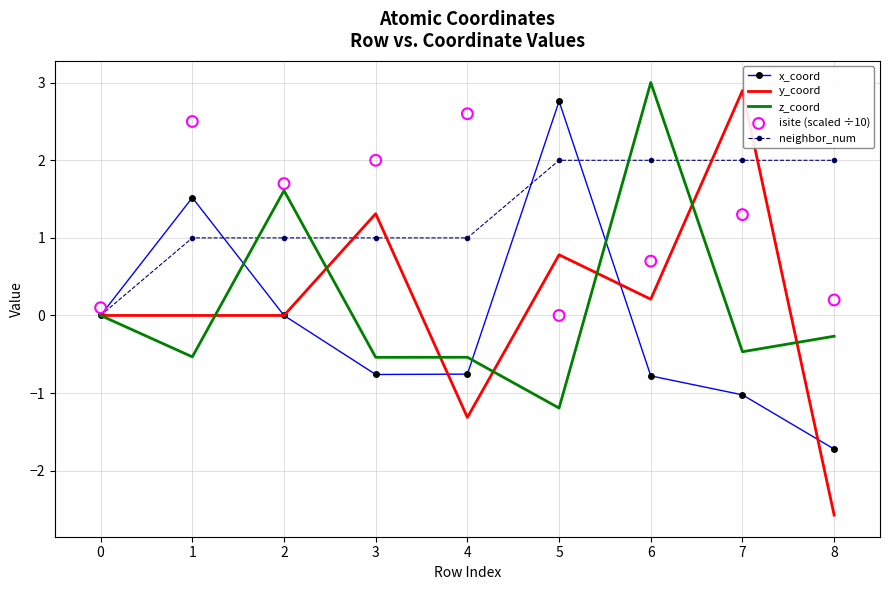

What are all the series names shown in the legend?

x_coord, y_coord, z_coord, neighbor_num, isite (scaled ÷10)